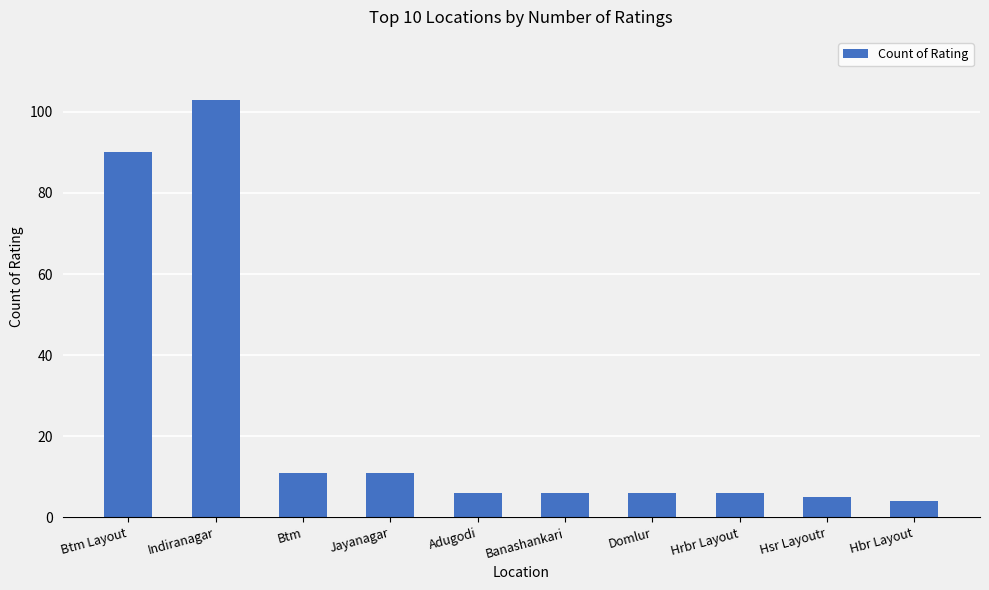

Which label corresponds to the smallest value in the chart?

Hbr Layout